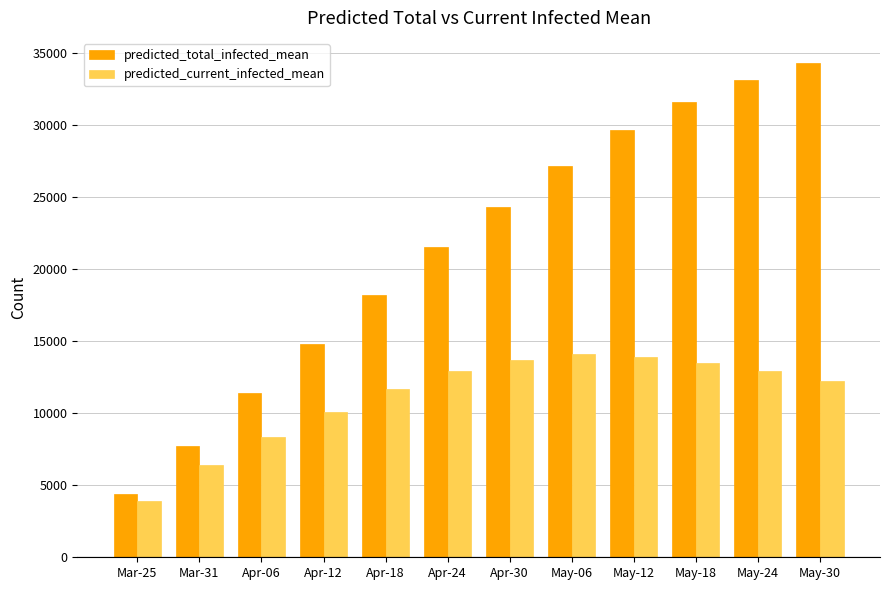

What is the difference between the maximum and minimum values in the predicted_total_infected_mean series?

29944